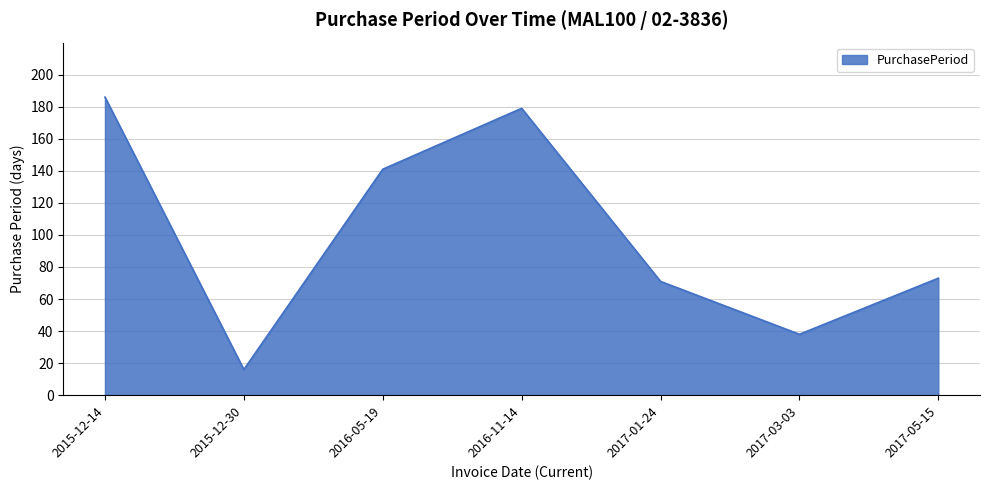

What is the greatest value displayed?

186